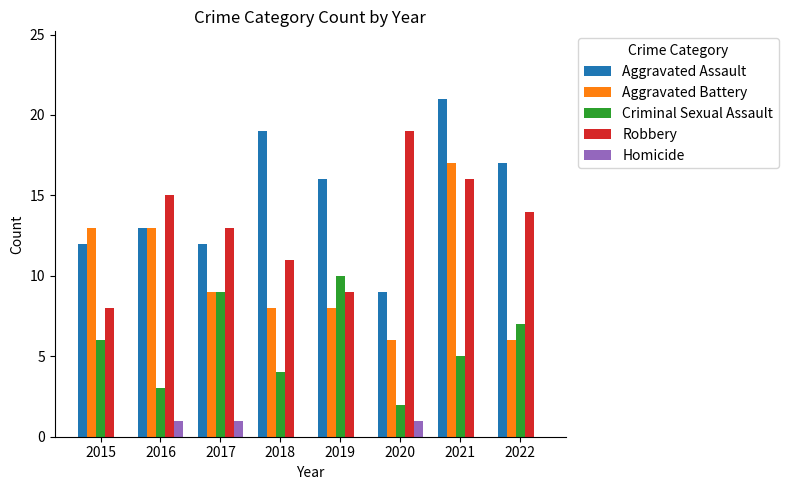

Are the bars grouped side by side (vs. stacked)?

Yes